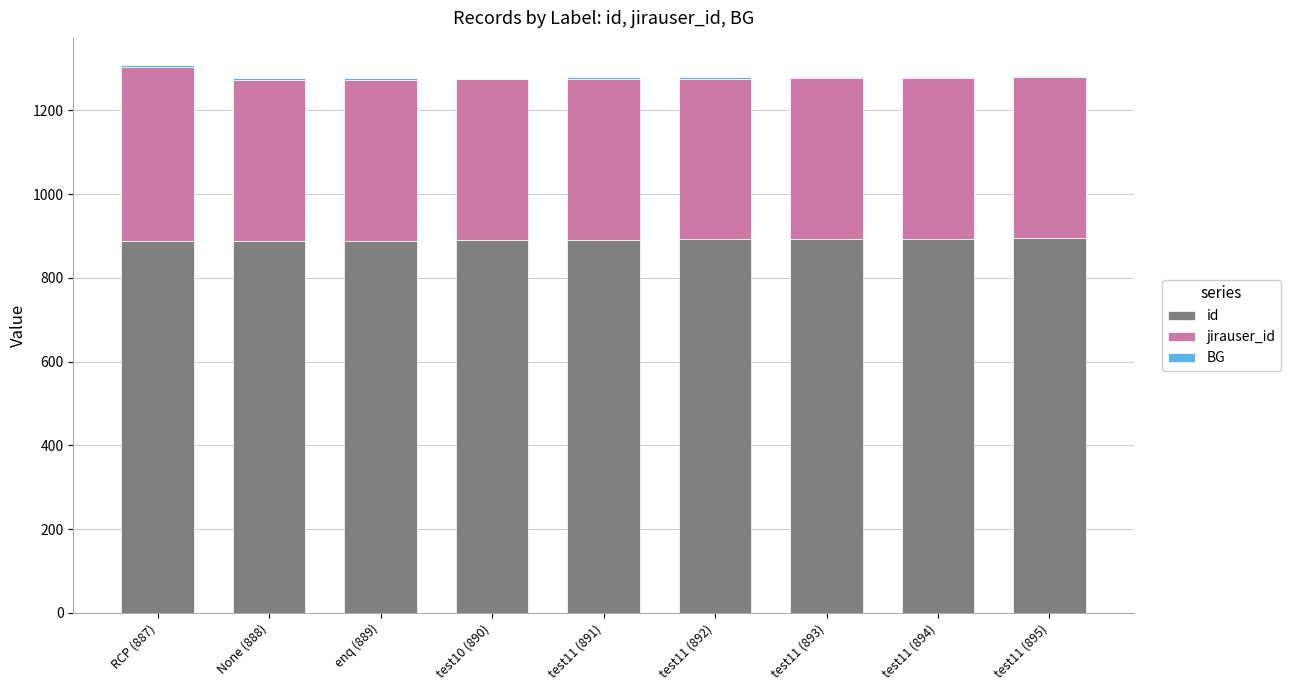

The value of id at test11 (895) is 895. True or false?

True